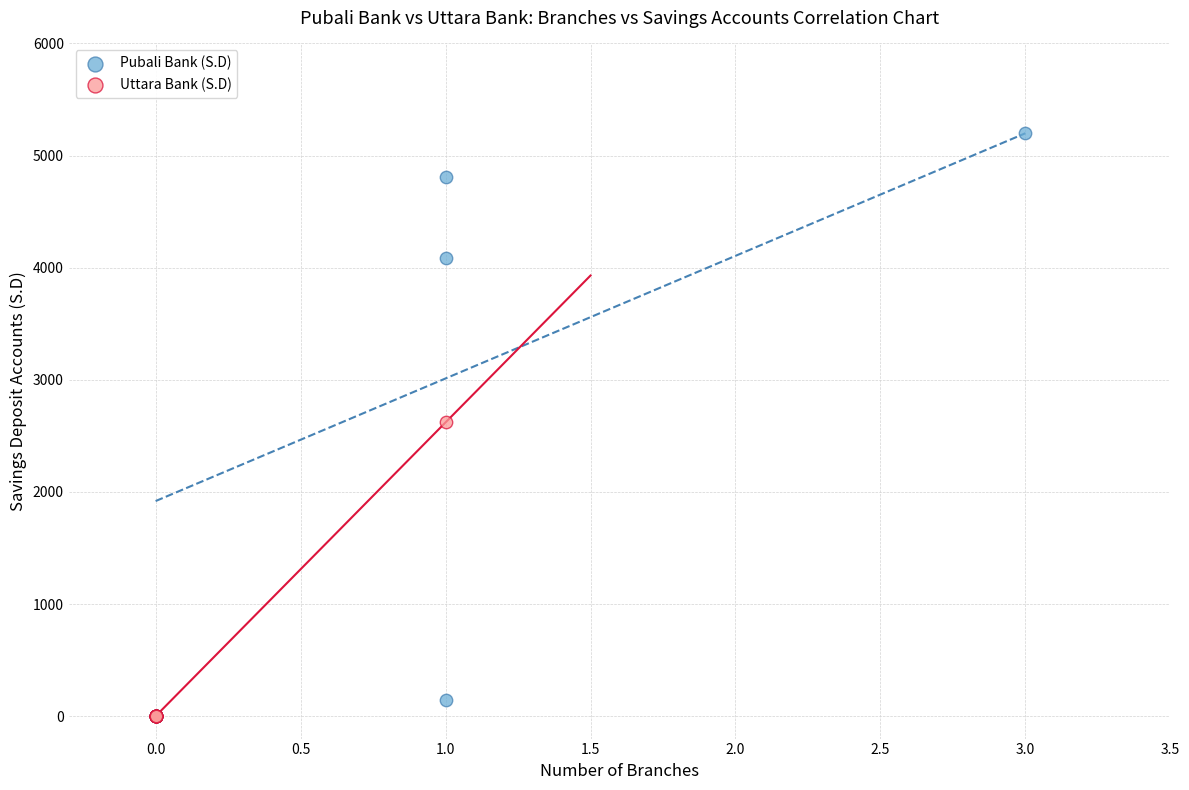

Which series has the largest Y range (max minus min)?

Pubali Bank (S.D)